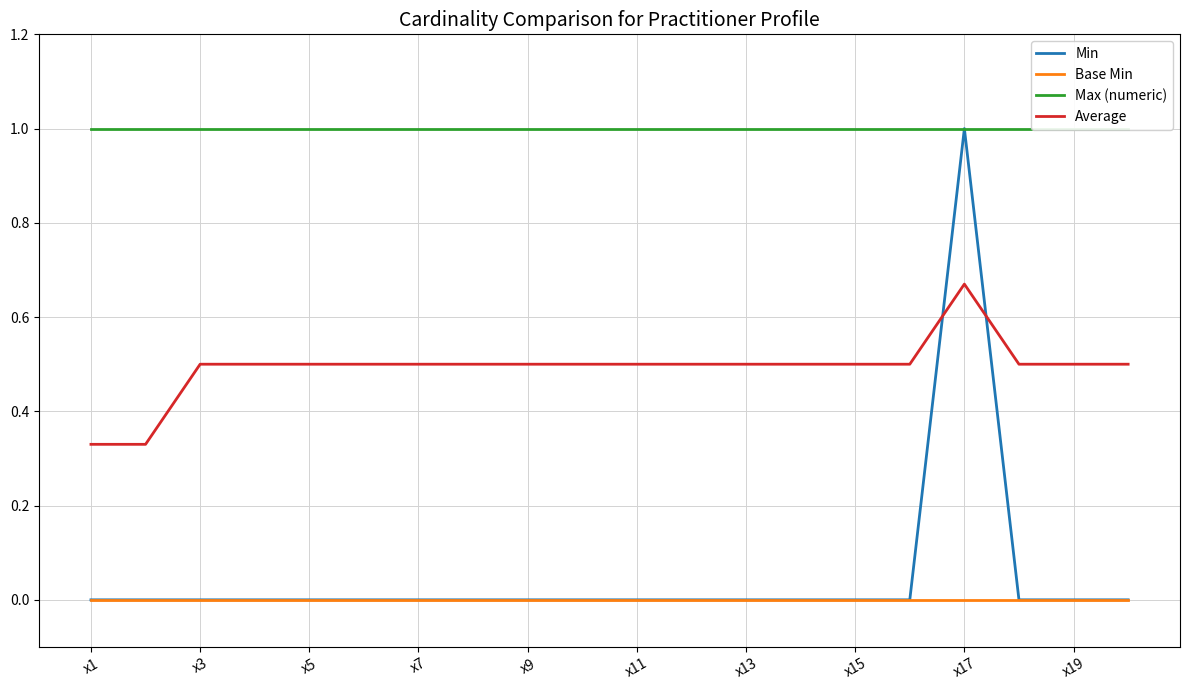

What is the value of the Average point at the 11th from the left?

0.5